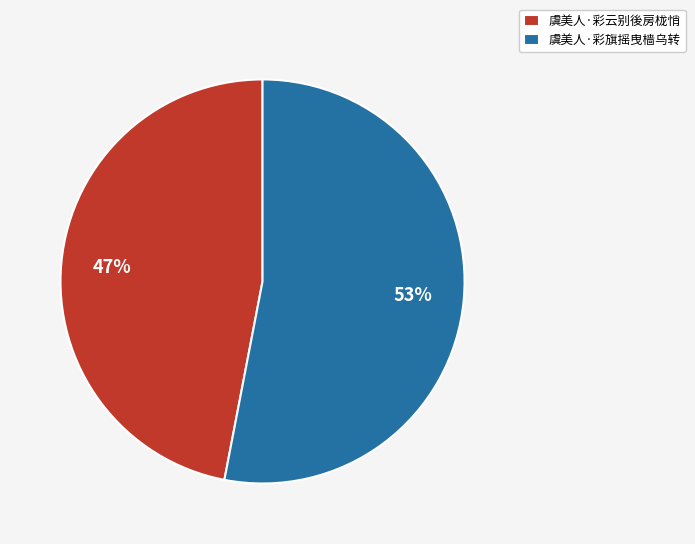

Do 虞美人·彩云别後房栊悄 and 虞美人·彩旗摇曳樯乌转 together represent more than half of the pie?

Yes